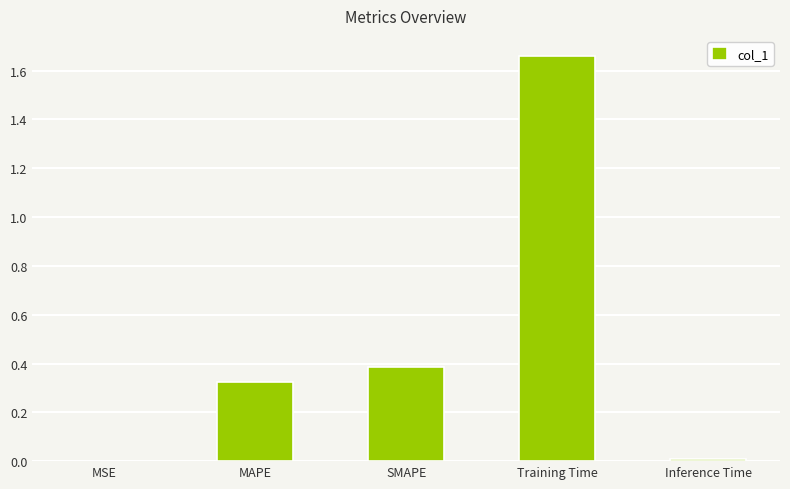

Are the bars grouped side by side (vs. stacked)?

No